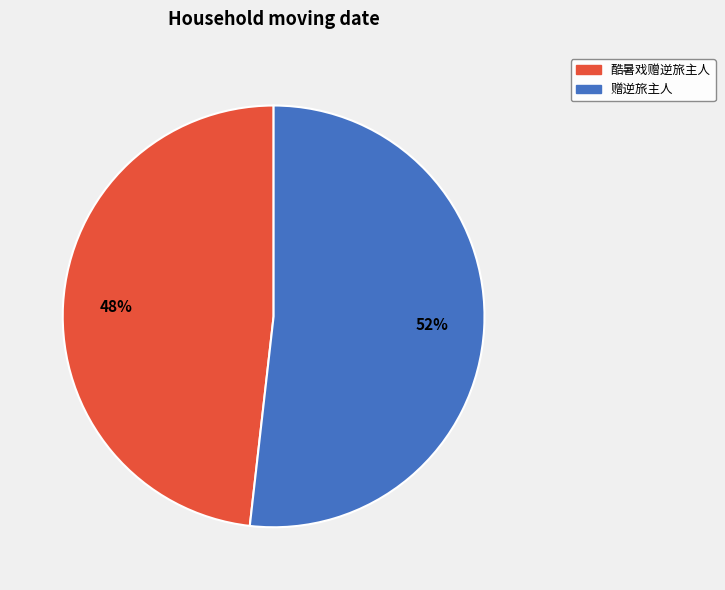

What is the ratio of the value at 酷暑戏赠逆旅主人 to the value at 赠逆旅主人?

0.9